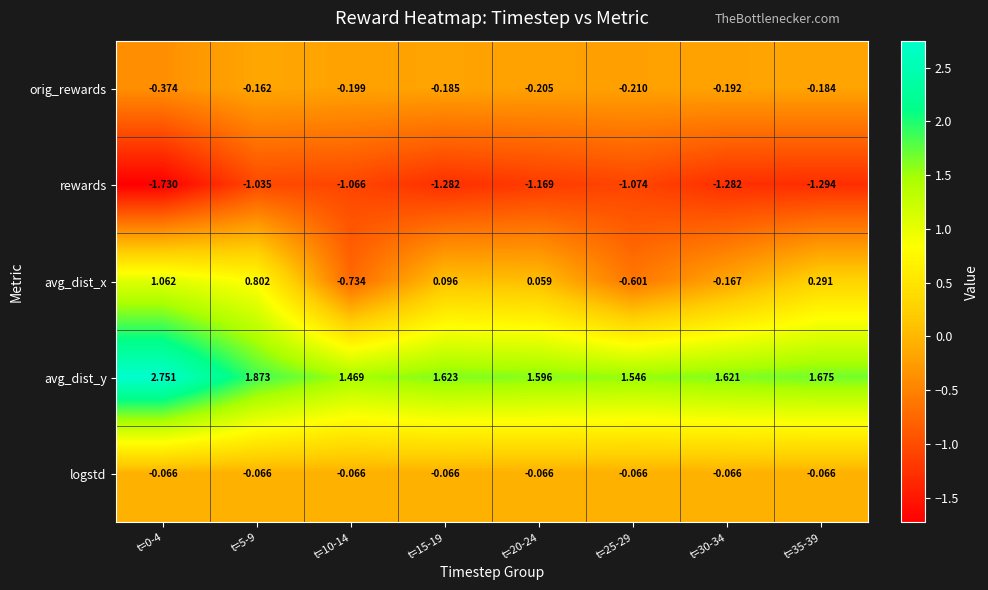

Is the value of orig_rewards at t=30-34 greater than the value of avg_dist_y at t=30-34?

No